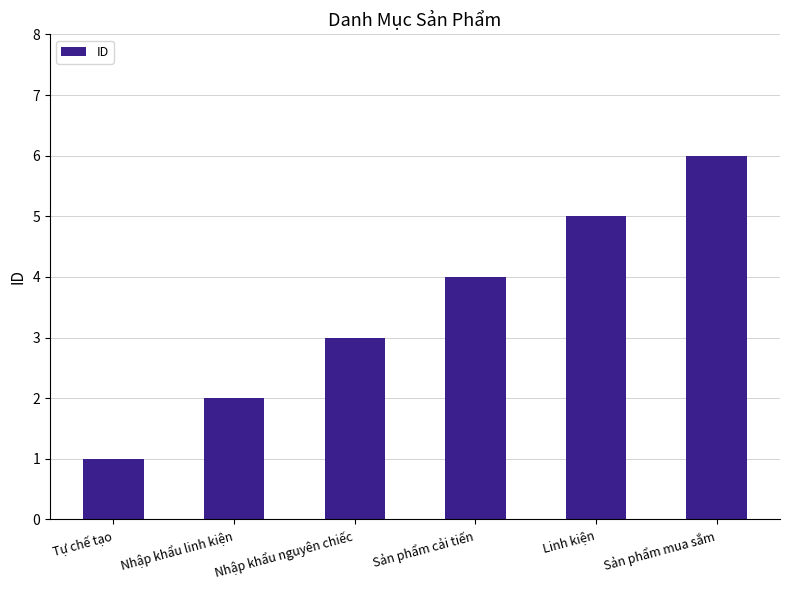

What is the label of the 2nd bar from the left?

Nhập khẩu linh kiện